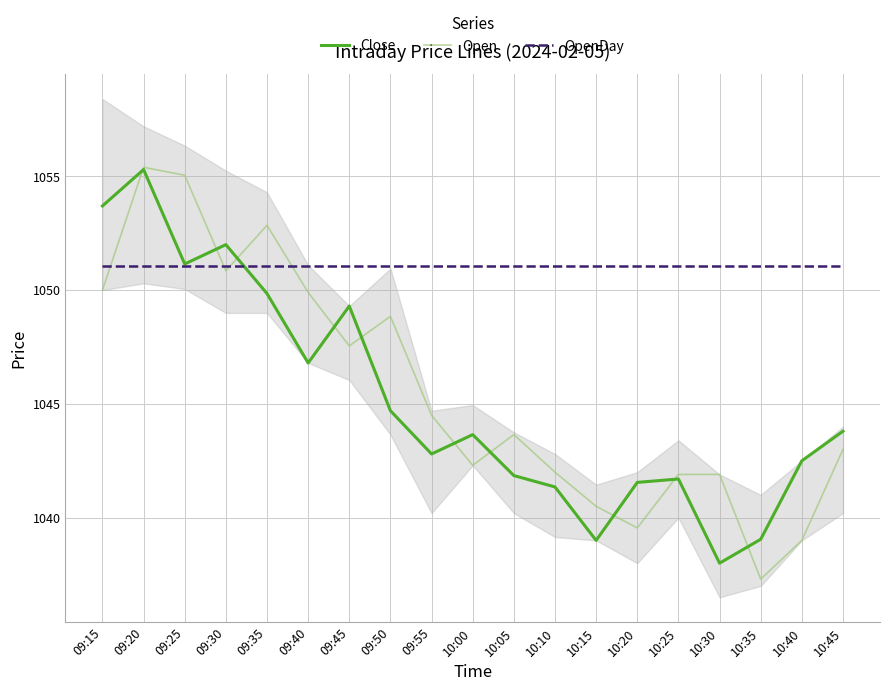

What are all the series names shown in the legend?

Close, Open, OpenDay